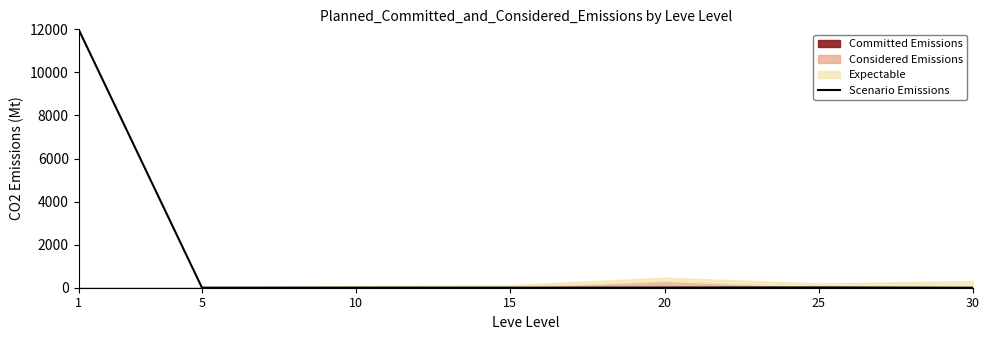

Which category has the lowest value across all series?

30